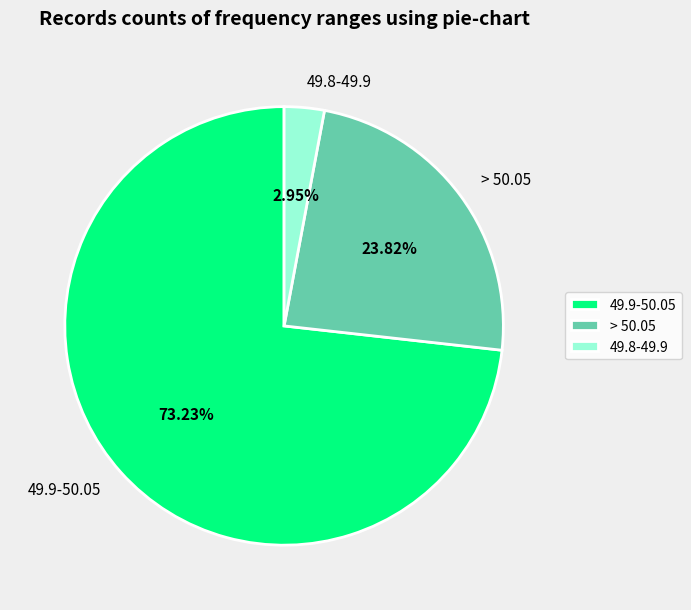

Between > 50.05 and 49.9-50.05, which is larger?

49.9-50.05